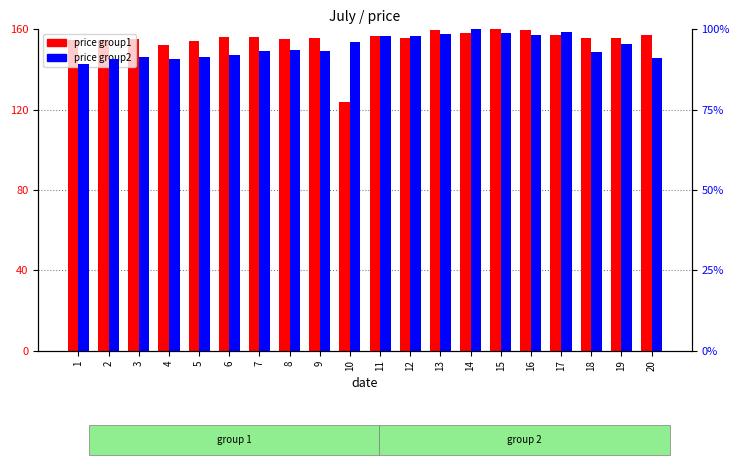

Which series has the widest spread of values?

price group1